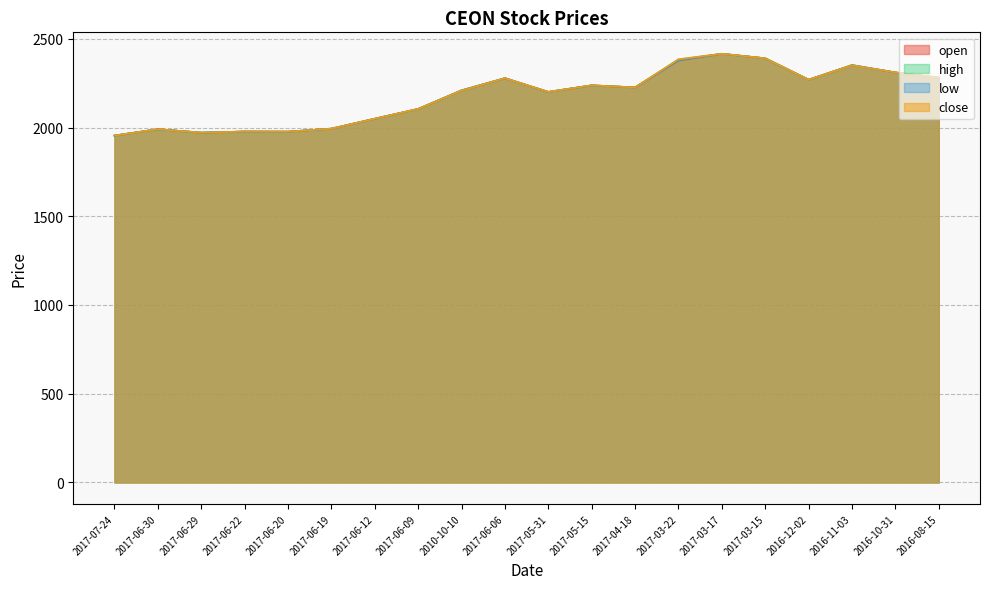

The open series shows 4029.8 at 2016-10-31. True or false?

False